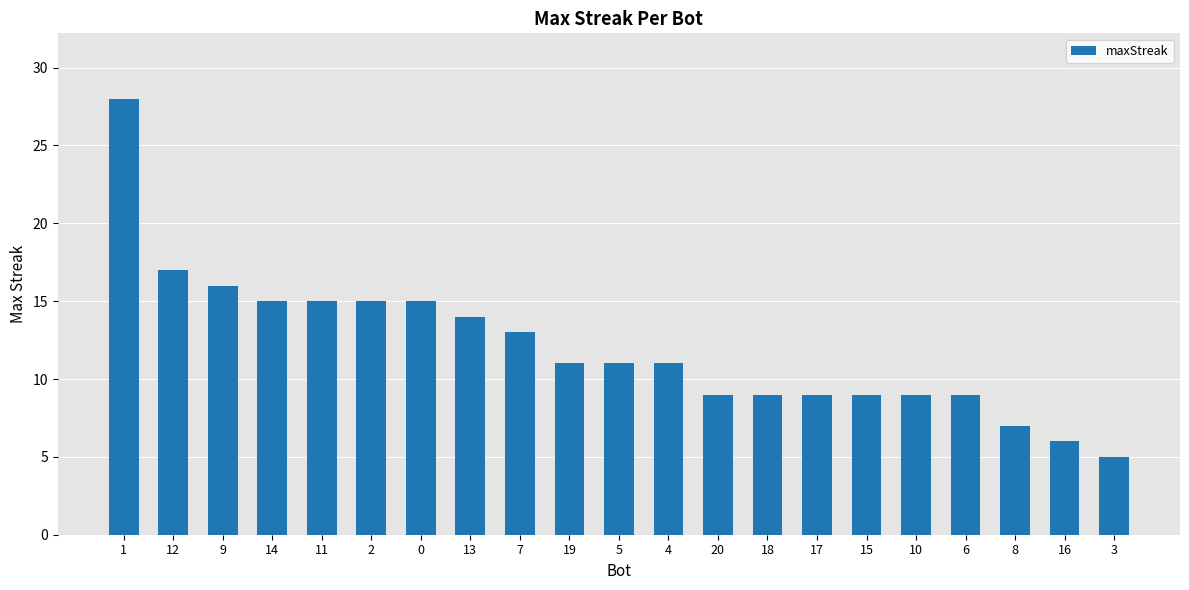

What is the greatest value displayed?

28